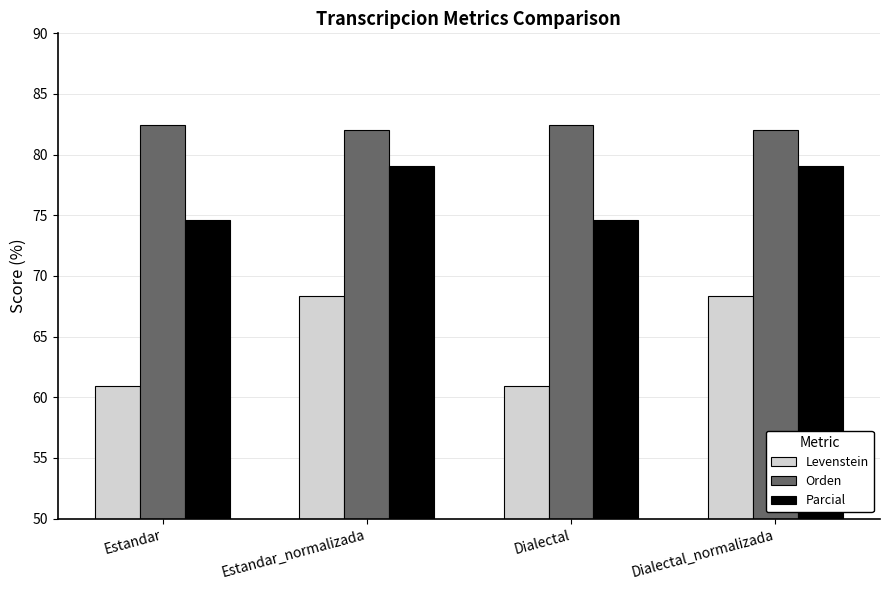

What is the smallest value displayed?

60.9